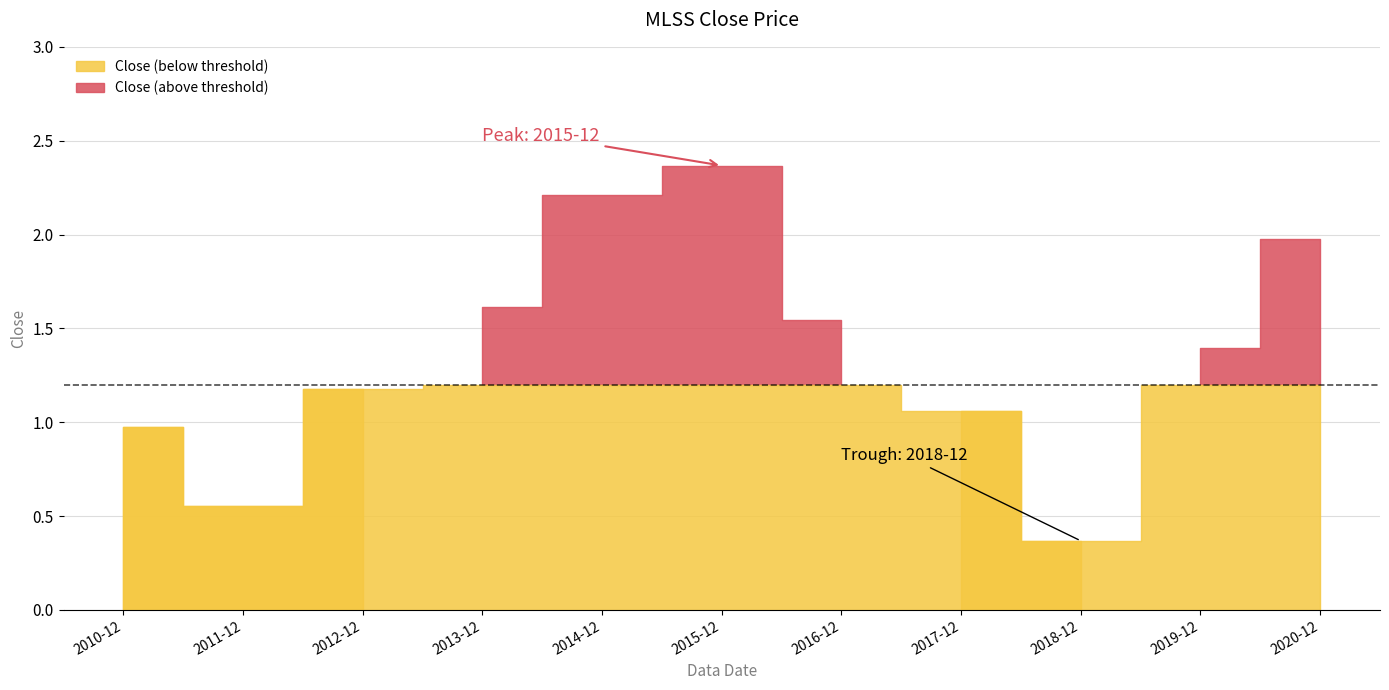

What is the difference between the maximum and minimum values?

2.0